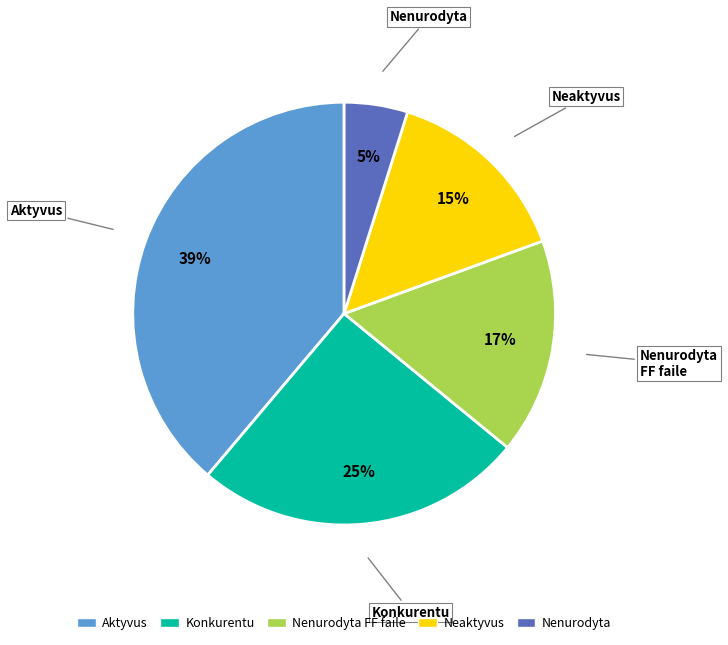

To the nearest percent, what is the average slice percentage?

20%